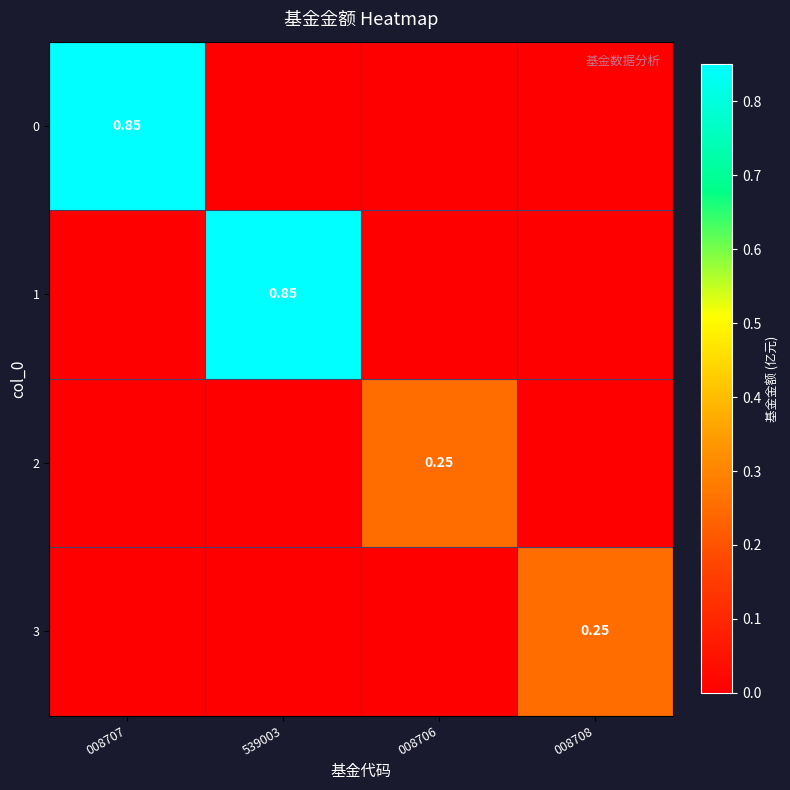

Is it true that 3 equals 0.1 at 008707?

False